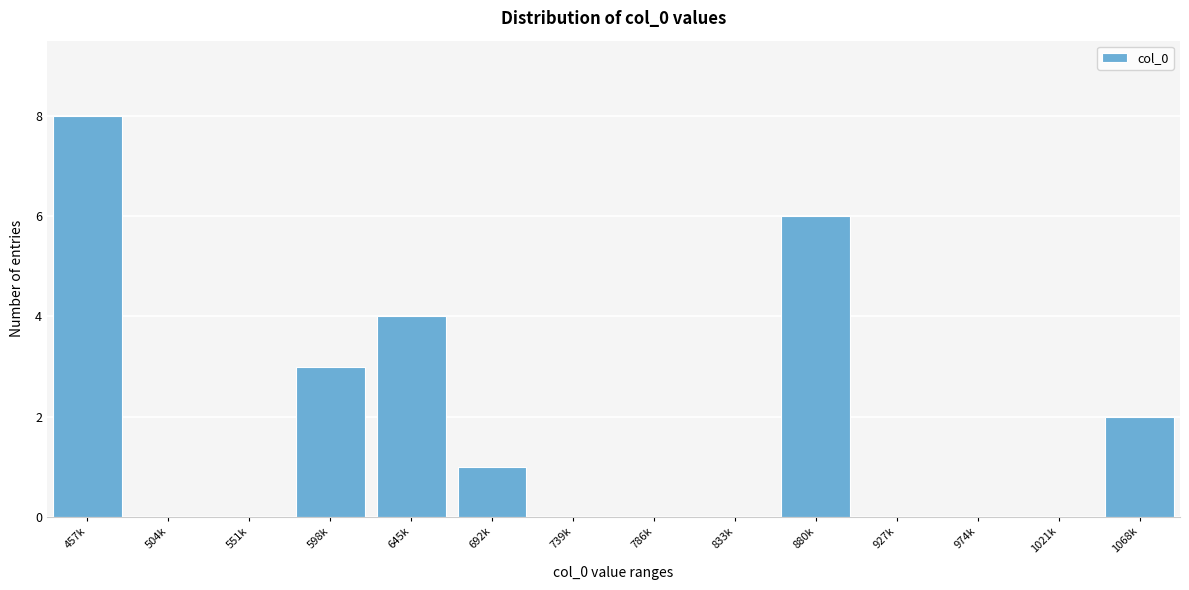

Reading left to right, list all the values displayed in this chart.

457k=8	504k=0	551k=0	598k=3	645k=4	692k=1	739k=0	786k=0	833k=0	880k=6	927k=0	974k=0	1021k=0	1068k=2